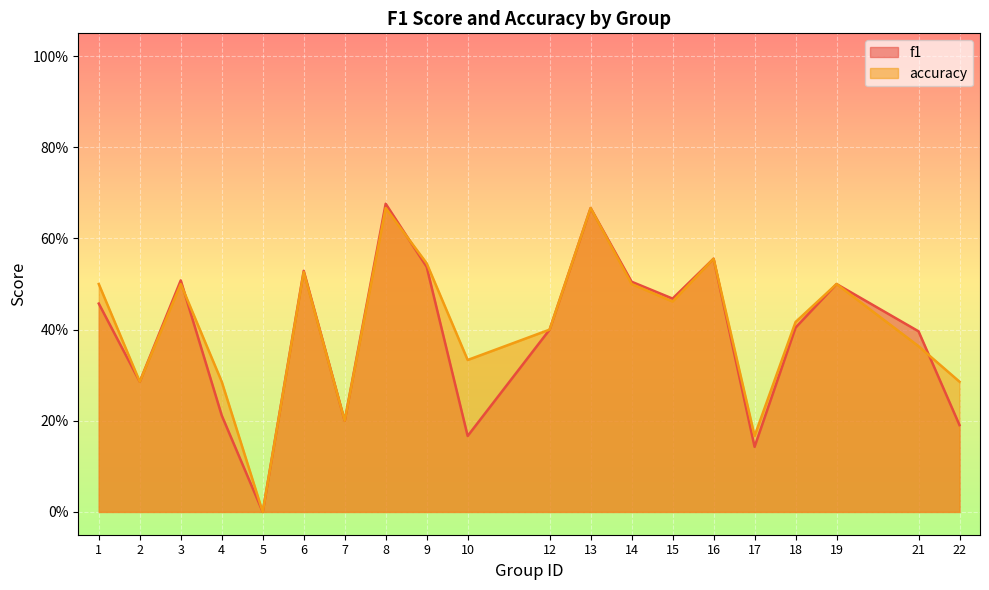

What is the difference between the highest and lowest values at 22?

0.1